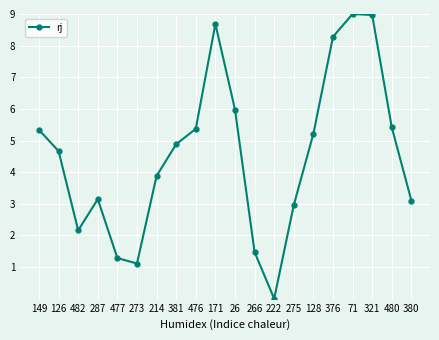

How many values are below 4?

9